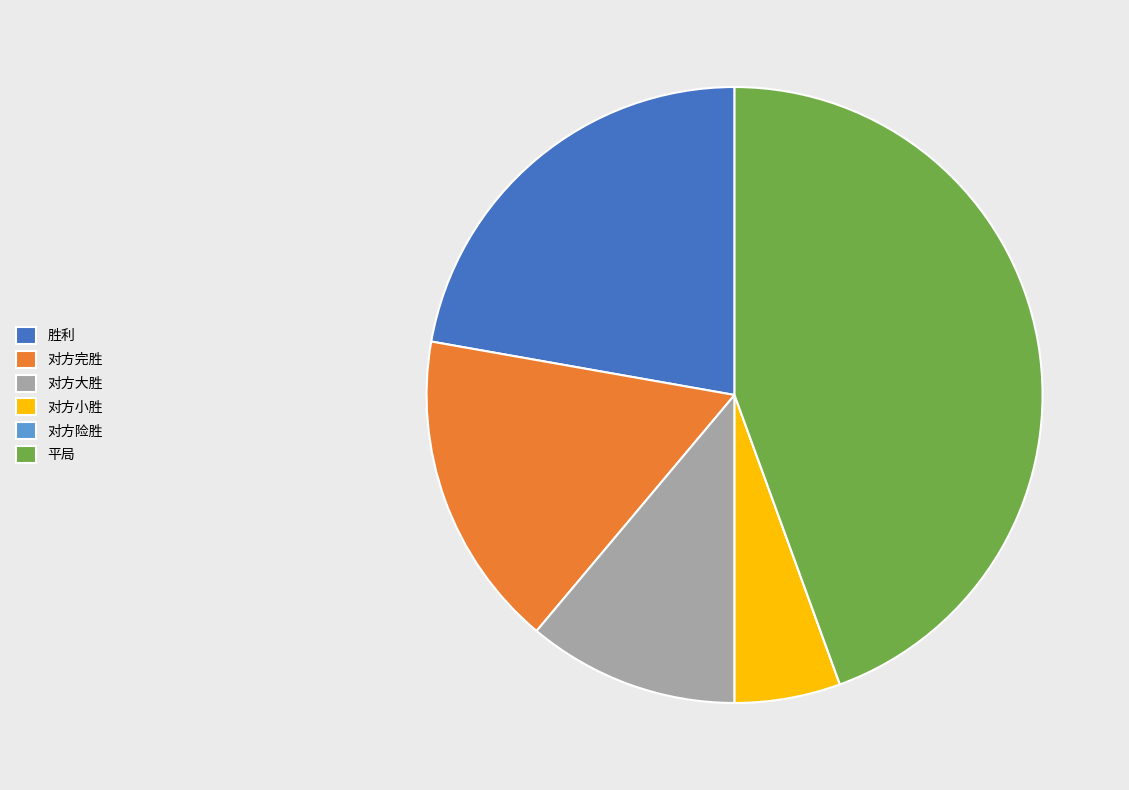

Do 对方大胜 and 对方小胜 together represent more than half of the pie?

No